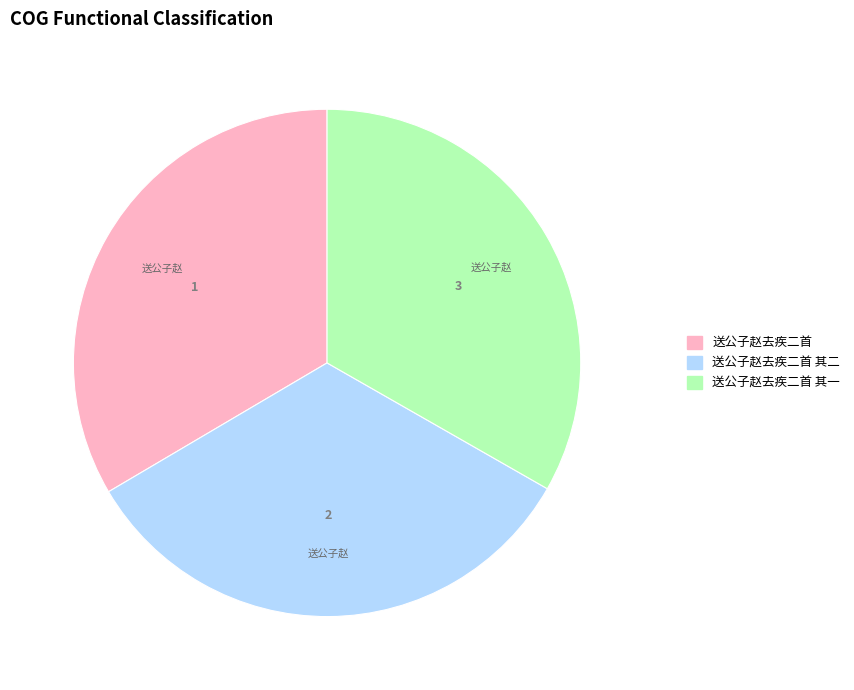

Does any single category account for the majority?

No